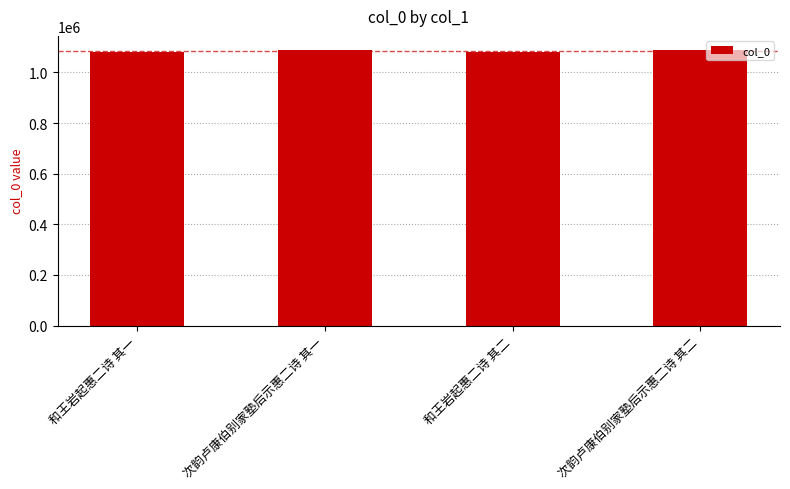

The chart shows a value of 1089720 at 次韵卢康伯别家塾后示惠二诗 其一. True or false?

True